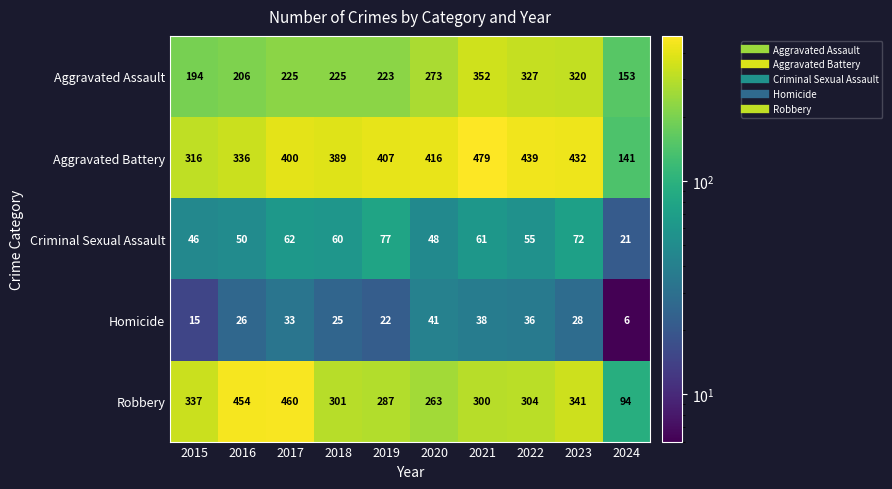

What is the total value across all series at 2022?

1161